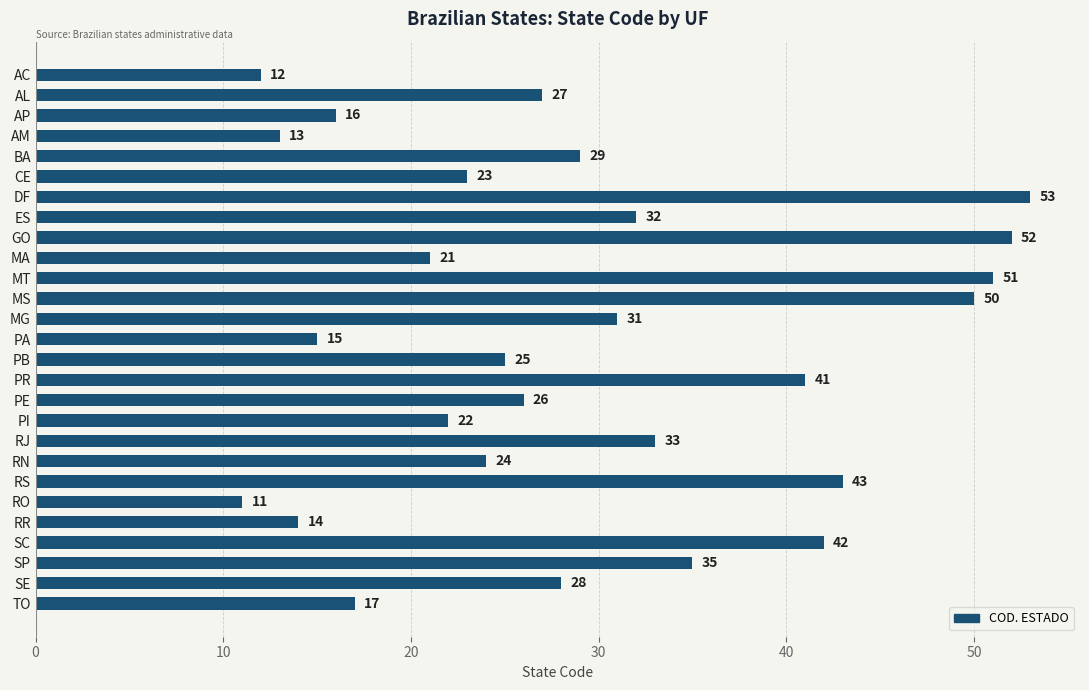

List the labels in order of value, largest first.

DF, GO, MT, MS, RS, SC, PR, SP, RJ, ES, MG, BA, SE, AL, PE, PB, RN, CE, PI, MA, TO, AP, PA, RR, AM, AC, RO